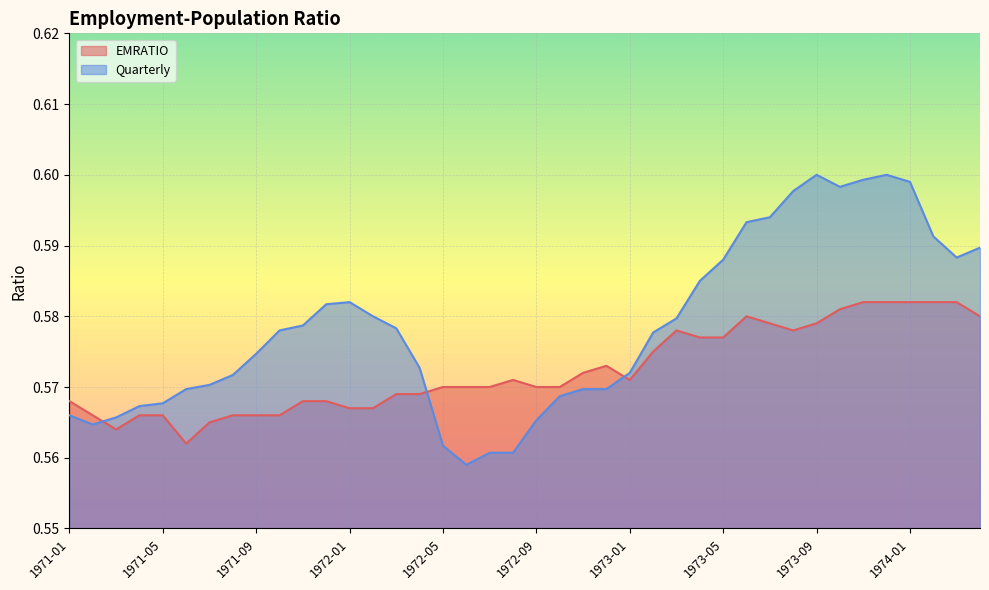

Read the EMRATIO value at 1971-12.

0.6